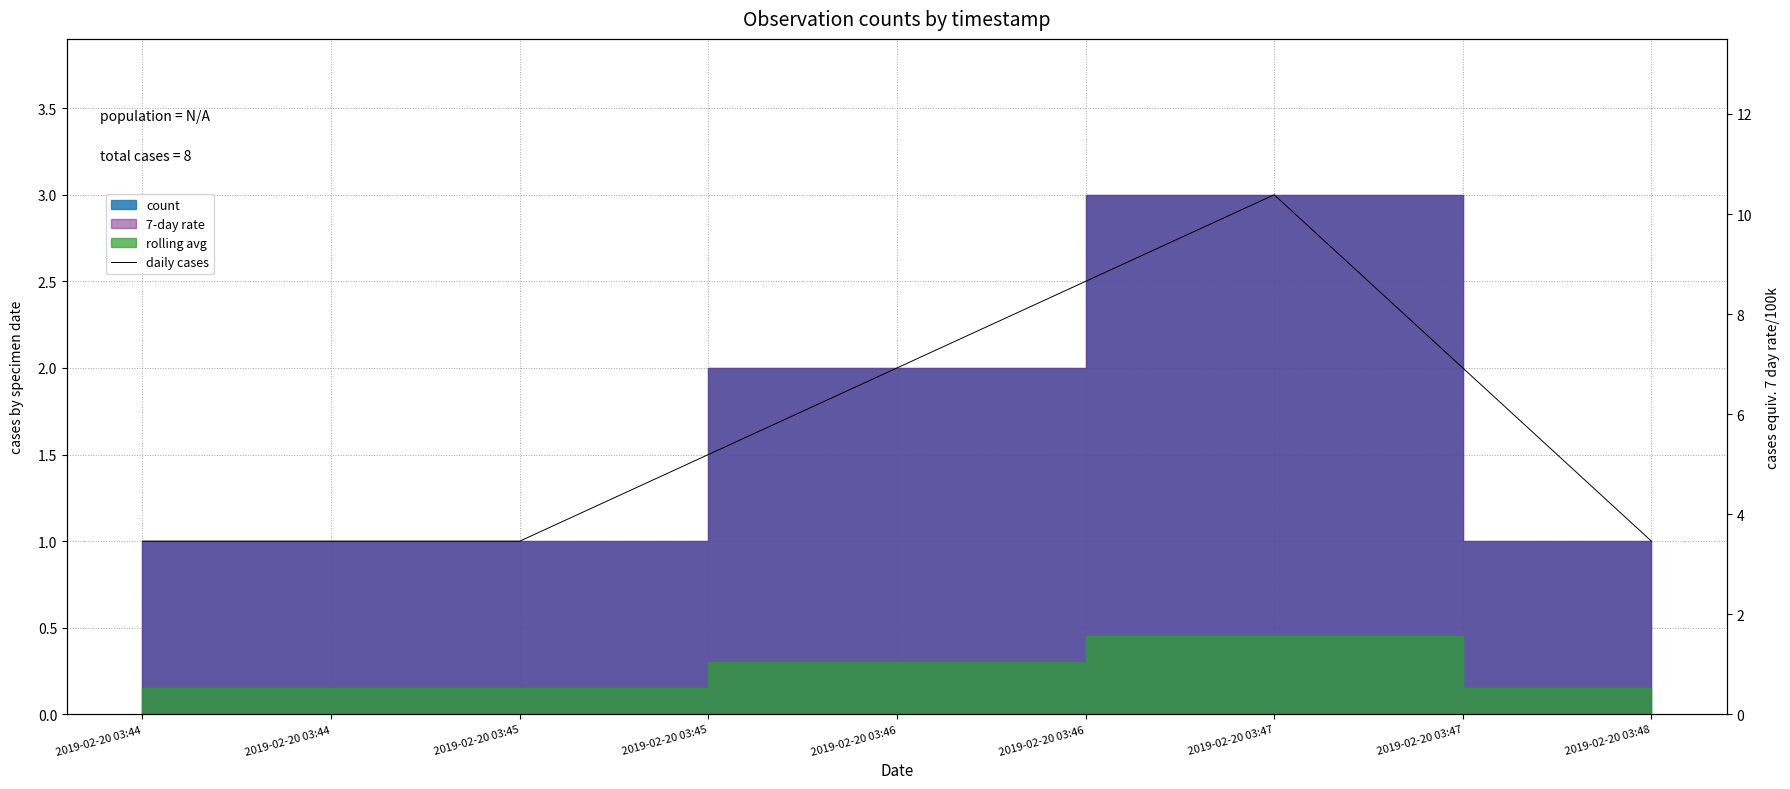

True or false: the data shows 1 at 2019-02-20 03:48.

False